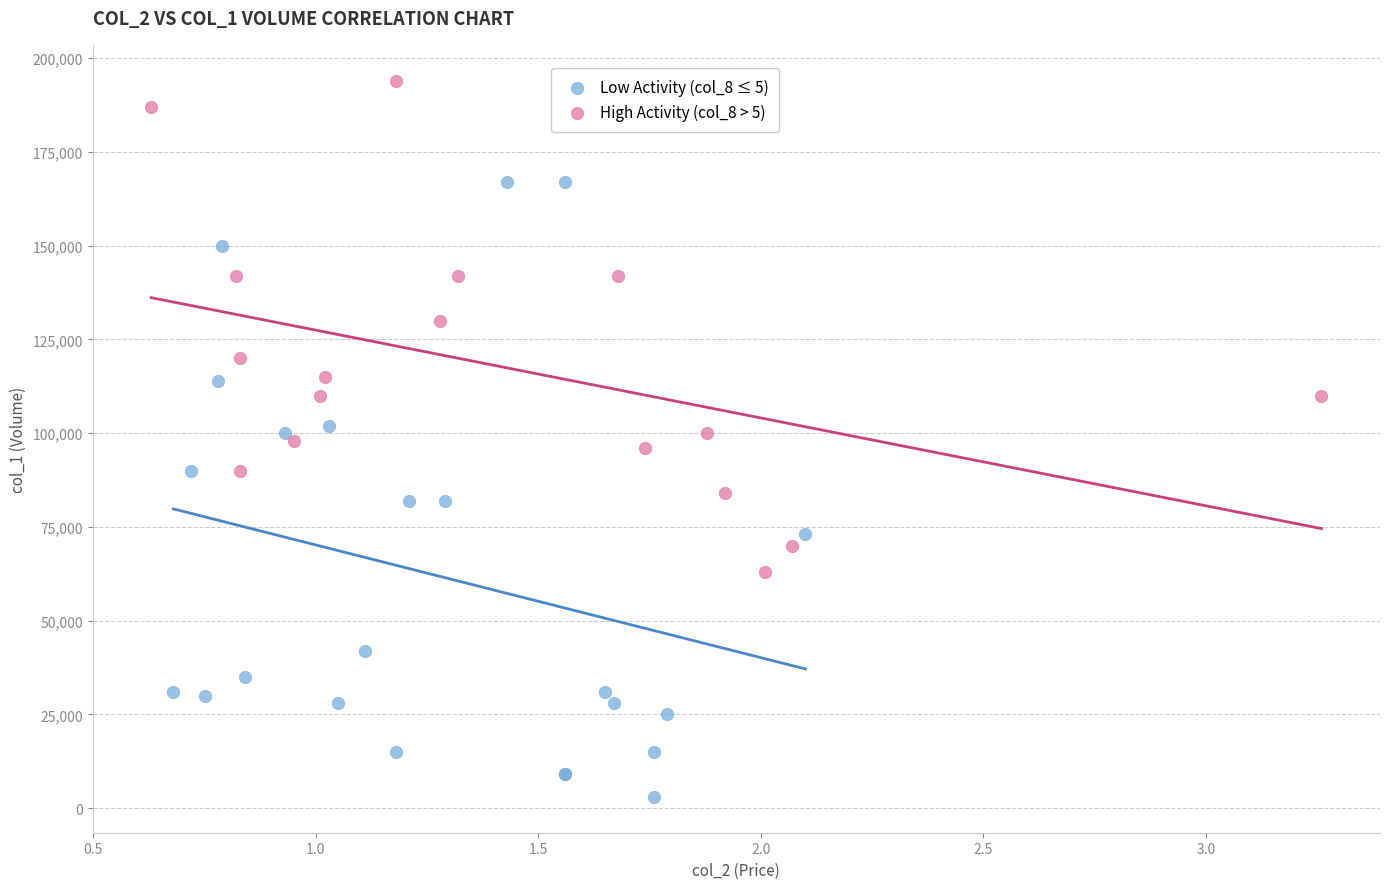

Which series reaches the maximum Y coordinate?

High Activity (col_8 > 5)